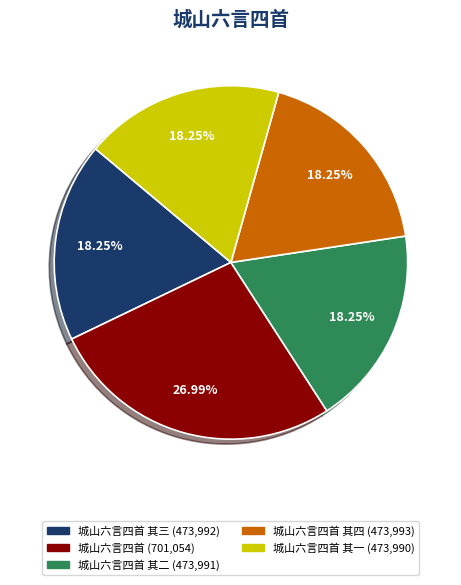

How many slices are in this pie chart?

5